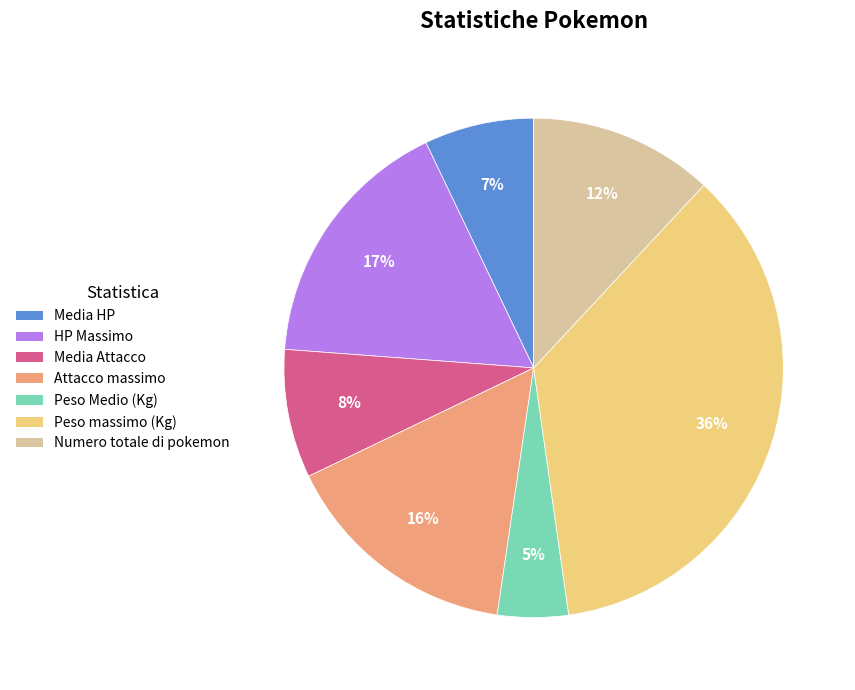

How many slices are in this pie chart?

7